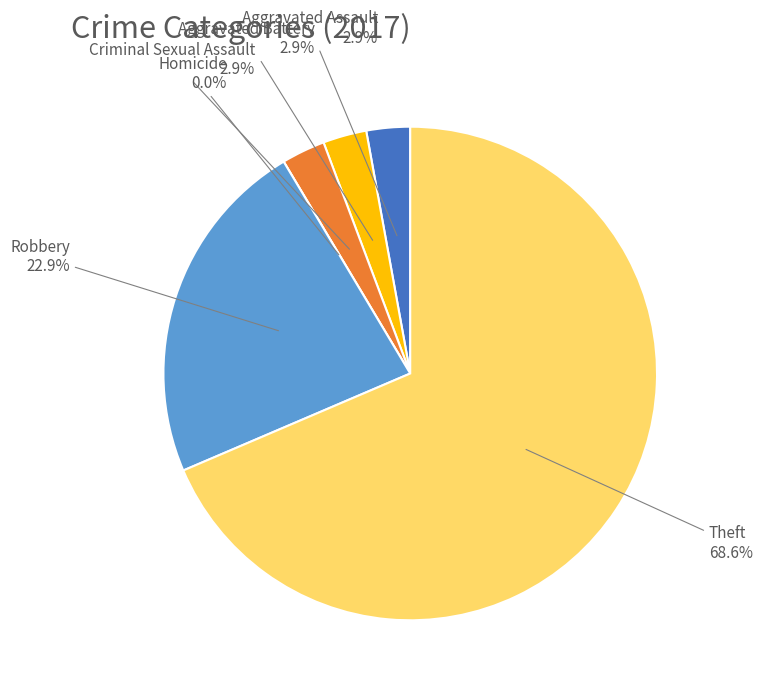

Does any single category account for the majority?

Yes